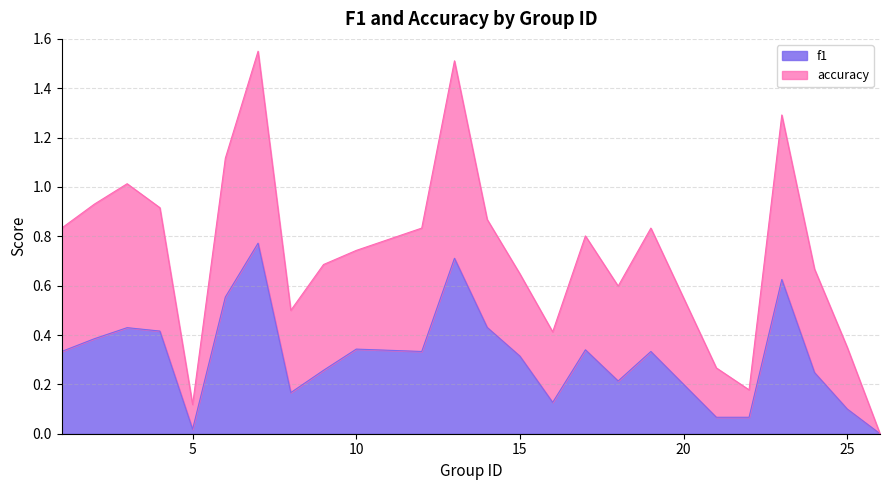

Which series changed the most between 7 and 18?

accuracy